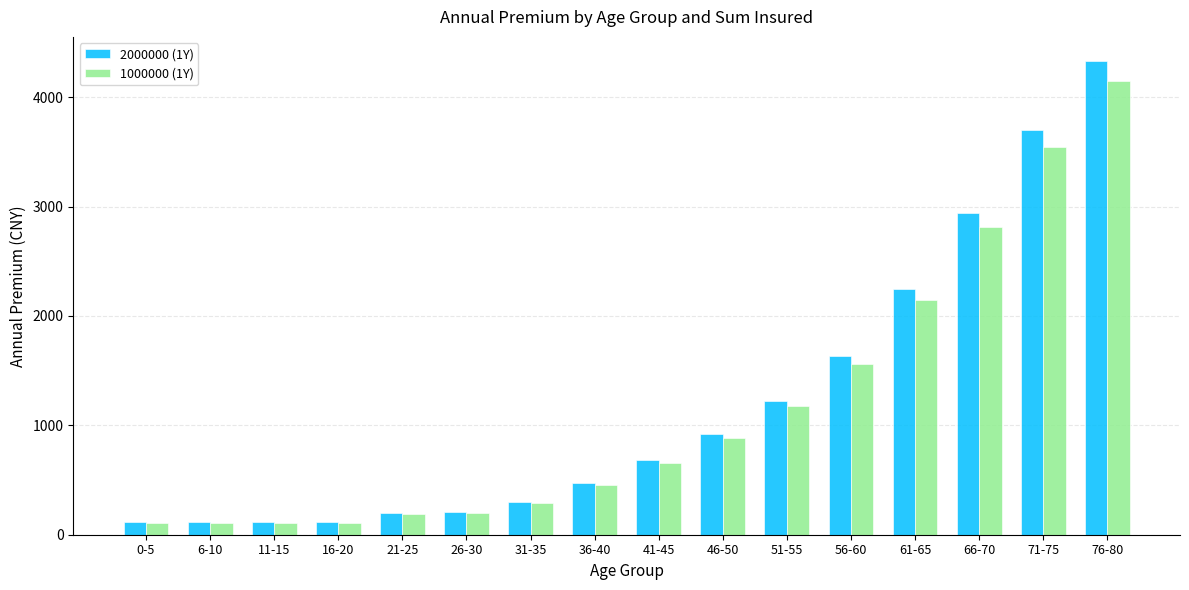

True or false: 1000000 (1Y) has a value of 3541 at 71-75.

True